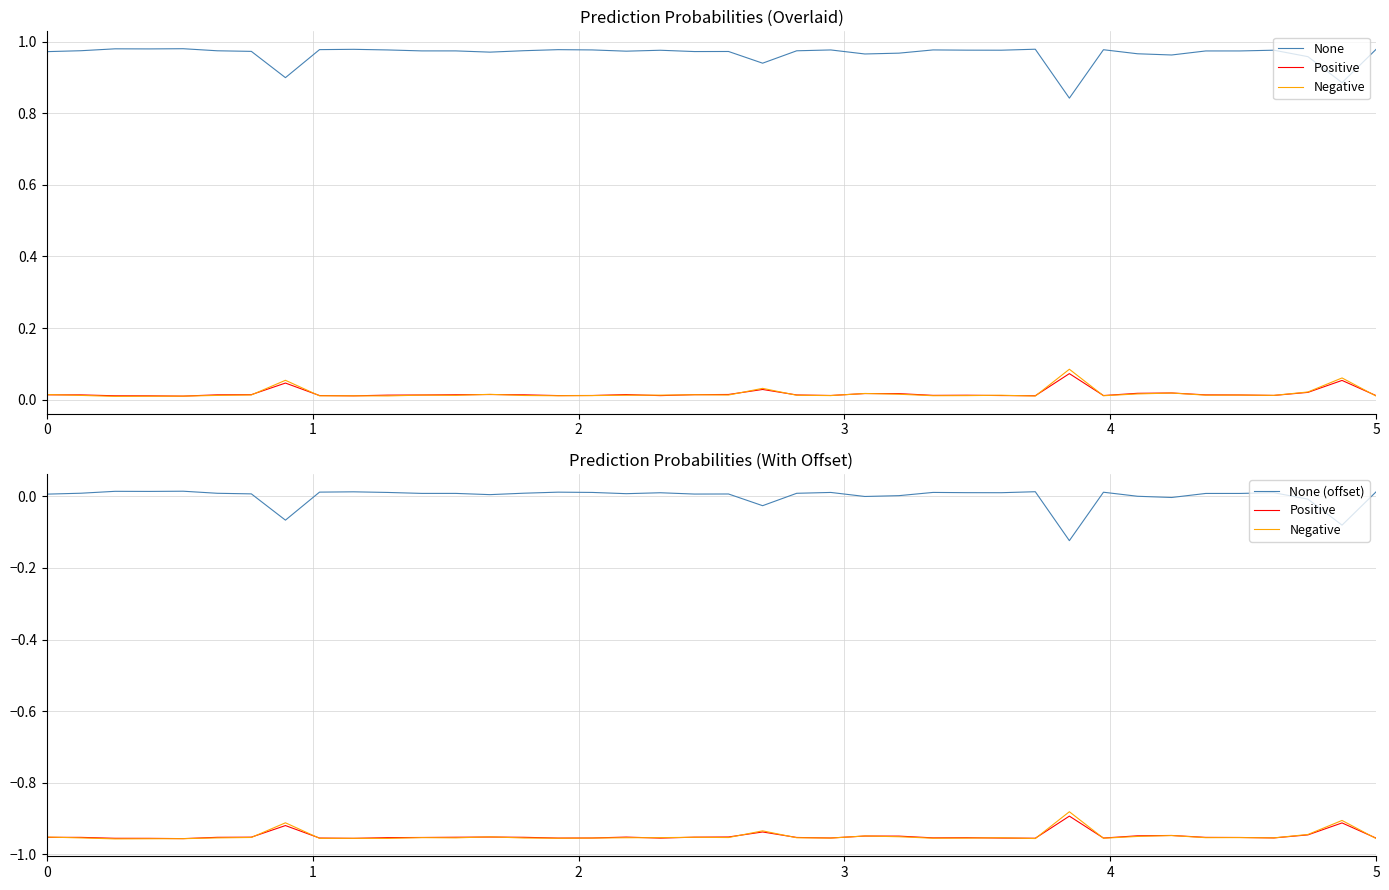

What is the sum of all Negative values?

-38.0